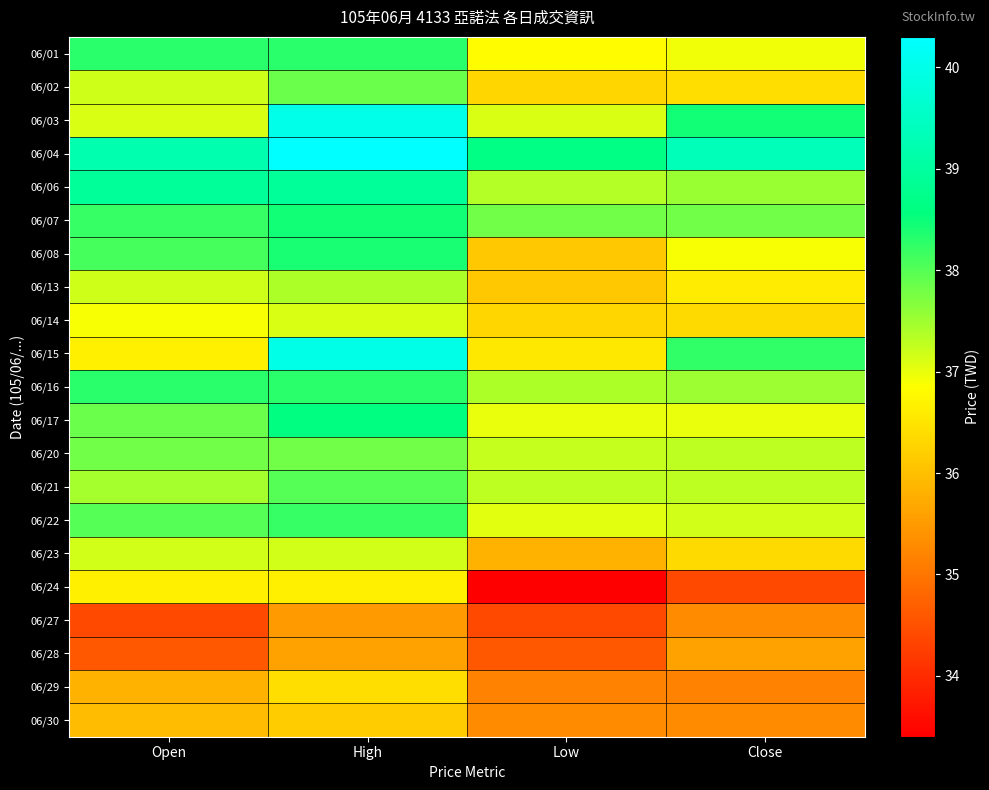

What is the greatest value displayed?

40.3